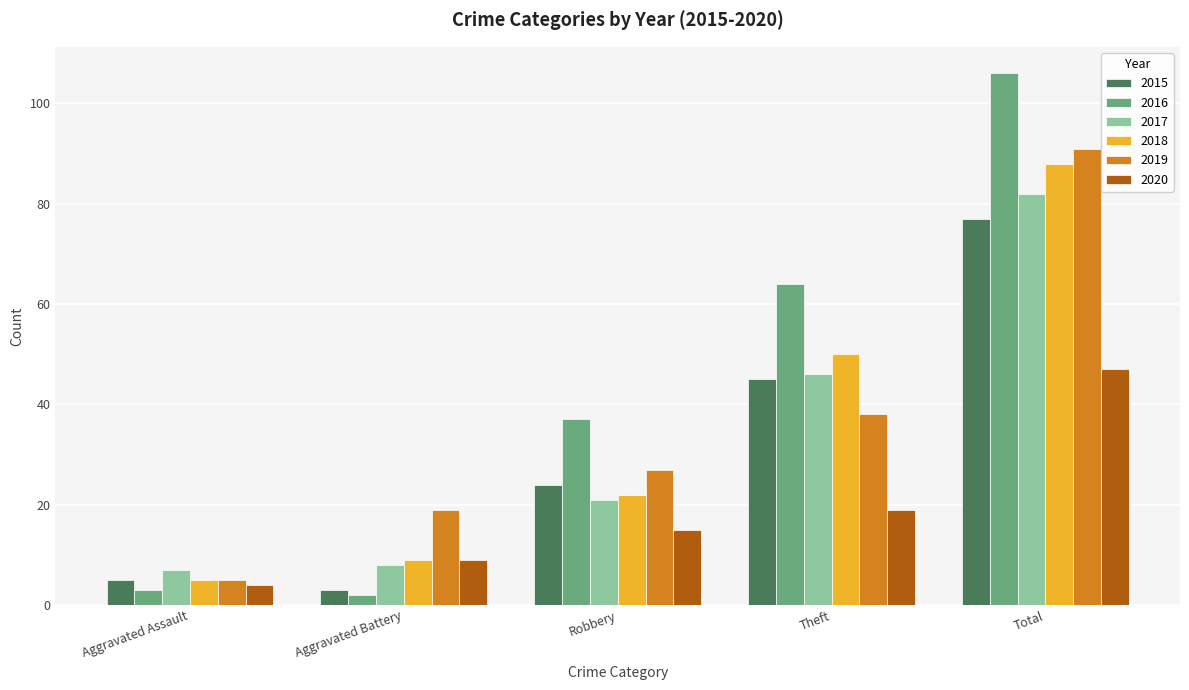

How many bars are there in total?

30